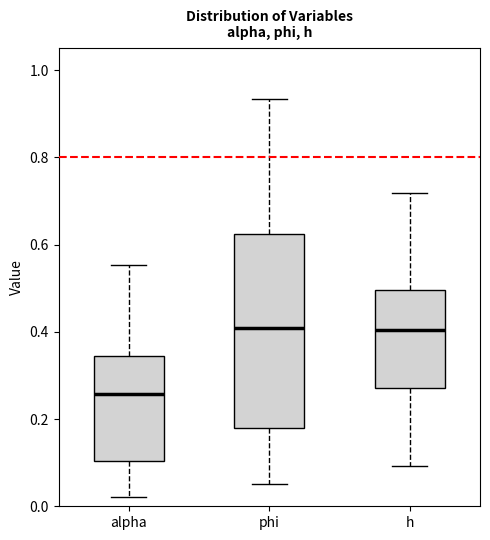

Reading left to right, transcribe this box plot: for each box, give where its median line is, the range the box spans, and where its two whiskers end, as read against the y-axis. The values are not printed on the chart, so give them approximately, as read against the axis.

alpha: median 0.26, box 0.10 to 0.34, whiskers 0.02 to 0.56
phi: median 0.40, box 0.18 to 0.62, whiskers 0.06 to 0.94
h: median 0.40, box 0.28 to 0.50, whiskers 0.10 to 0.72